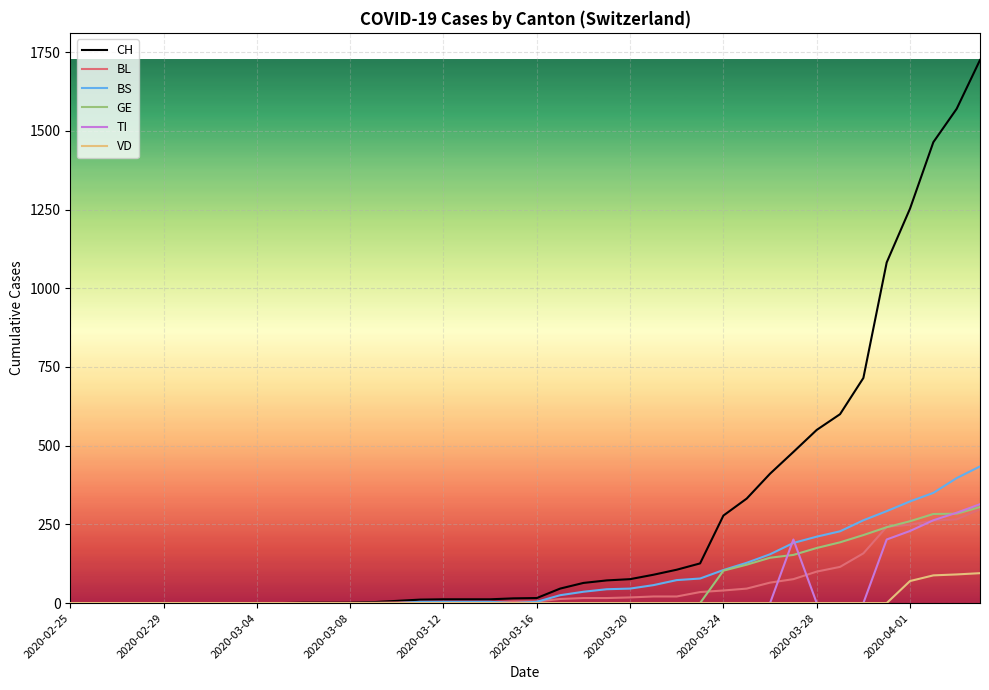

What is the greatest value displayed?

1725